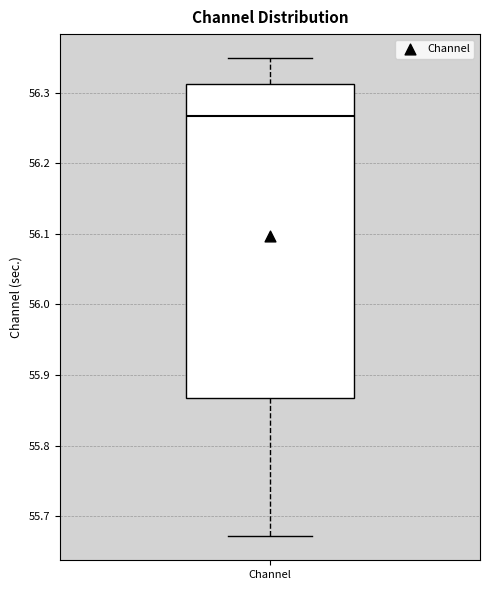

Read this box plot against the y-axis: the position of the median line, the range covered by the box, and the ends of both whiskers. The values are not printed on the chart, so give them approximately, as read against the axis.

median 56.27, box 55.87 to 56.31, whiskers 55.67 to 56.35